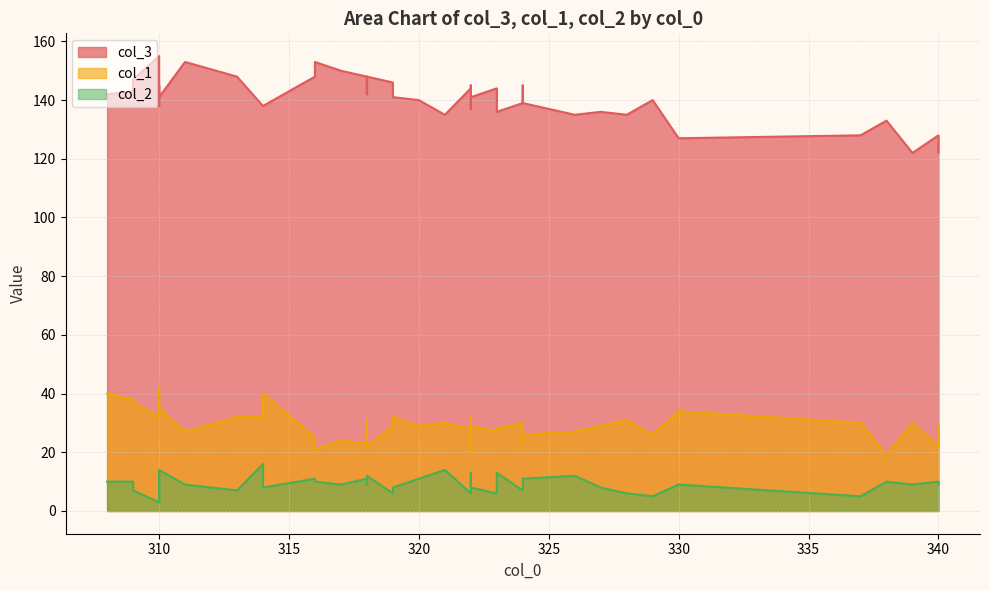

At which label does col_3 first exceed 141?

309